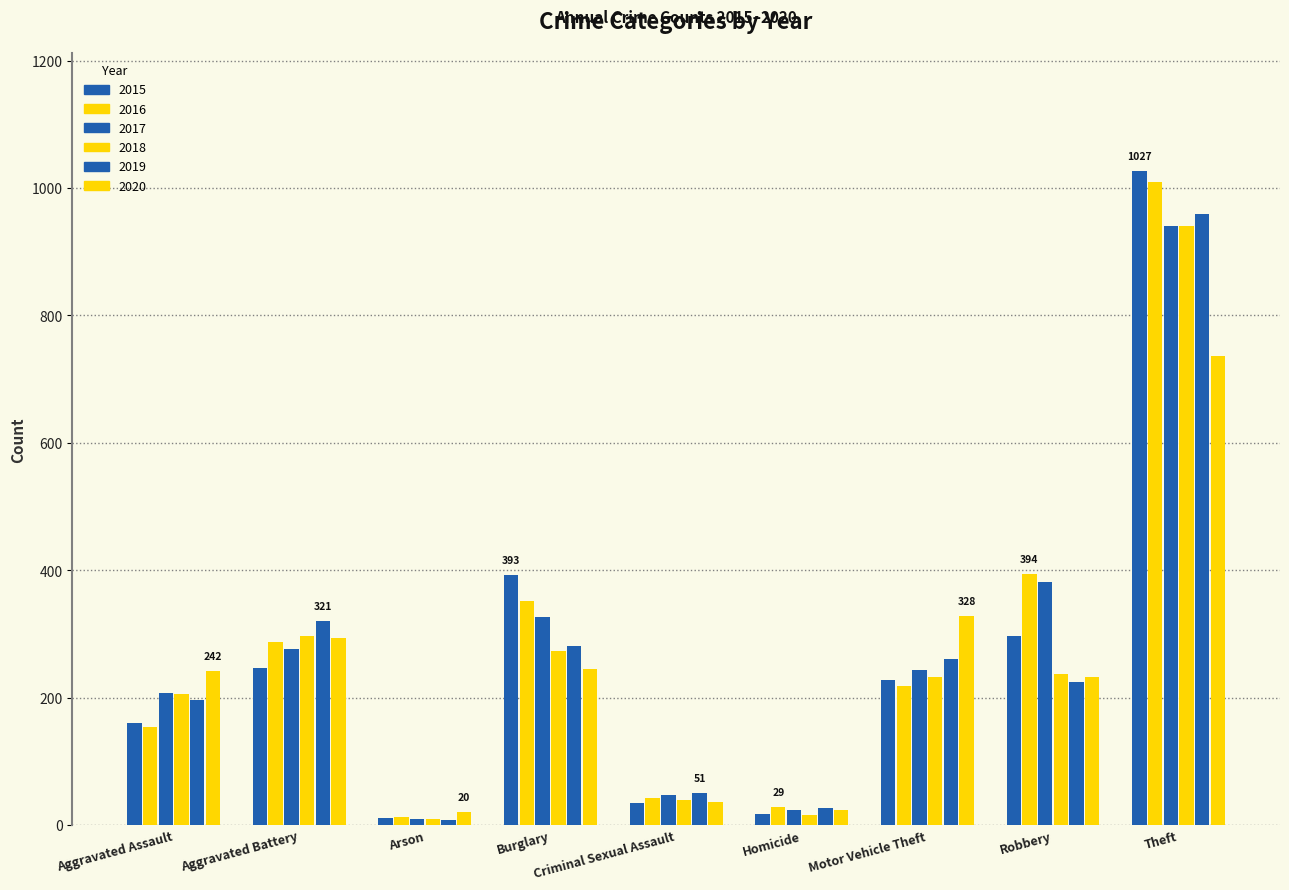

Does the chart contain stacked bars?

No